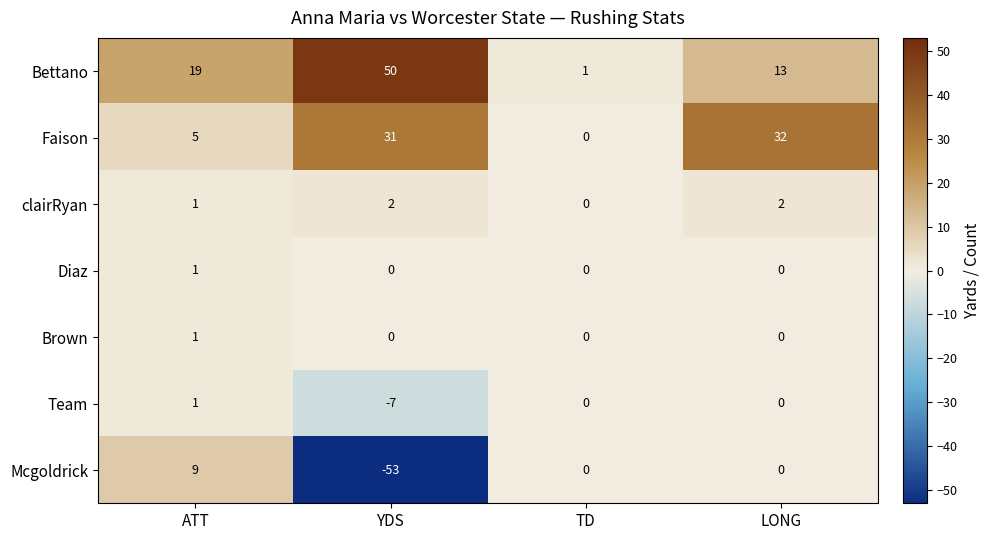

Which series has the widest spread of values?

Mcgoldrick